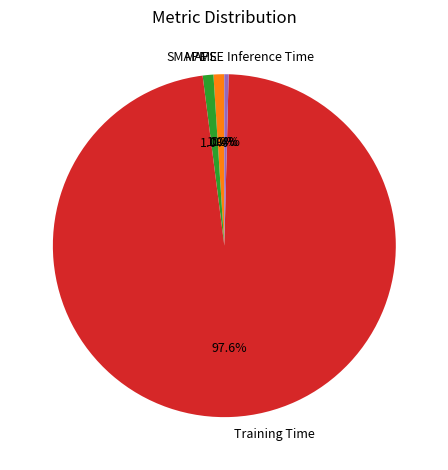

Which category has the biggest portion of the pie?

Training Time